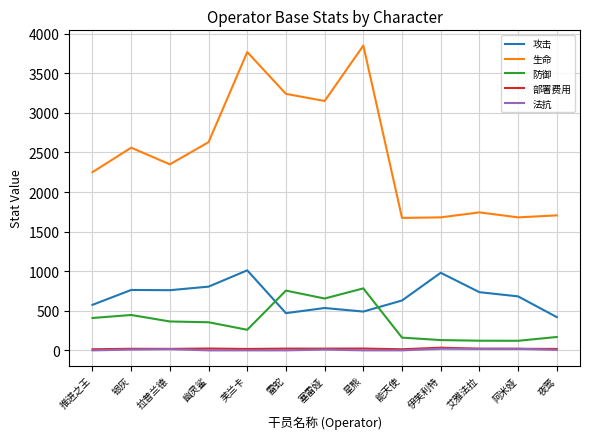

The value of 攻击 at 芙兰卡 is 1011. True or false?

True